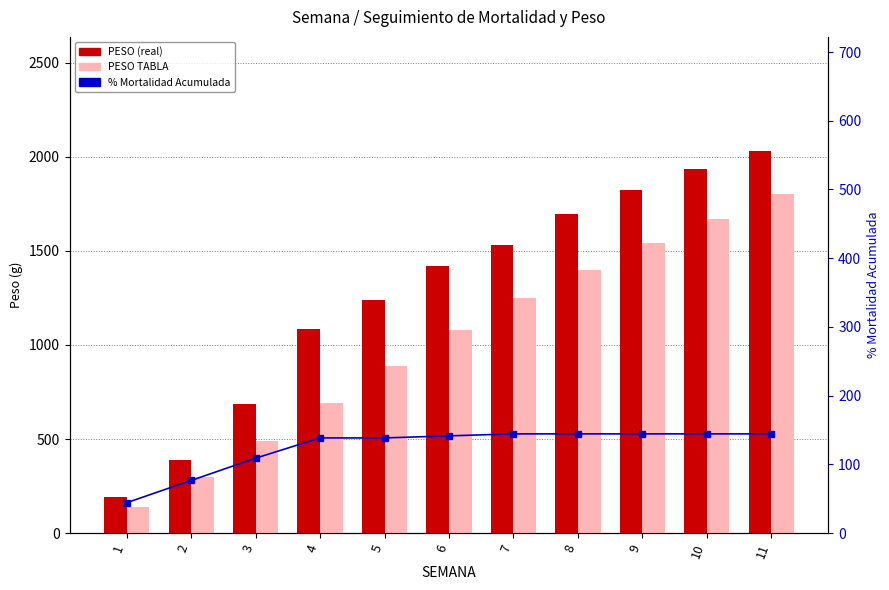

Reading left to right, list all the values displayed in this chart.

PESO: 1=191.4	2=387.8	3=687.8	4=1082.7	5=1237.4	6=1418.1	7=1531.1	8=1695.0	9=1824.1	10=1936.0	11=2028.2
PESO TABLA: 1=140.0	2=300.0	3=490.0	4=690.0	5=890.0	6=1080.0	7=1250.0	8=1400.0	9=1540.0	10=1670.0	11=1800.0
% Mortalidad Acumulada: 1=44.2	2=76.6	3=109.0	4=138.5	5=138.5	6=141.5	7=144.4	8=144.4	9=144.4	10=144.4	11=144.4